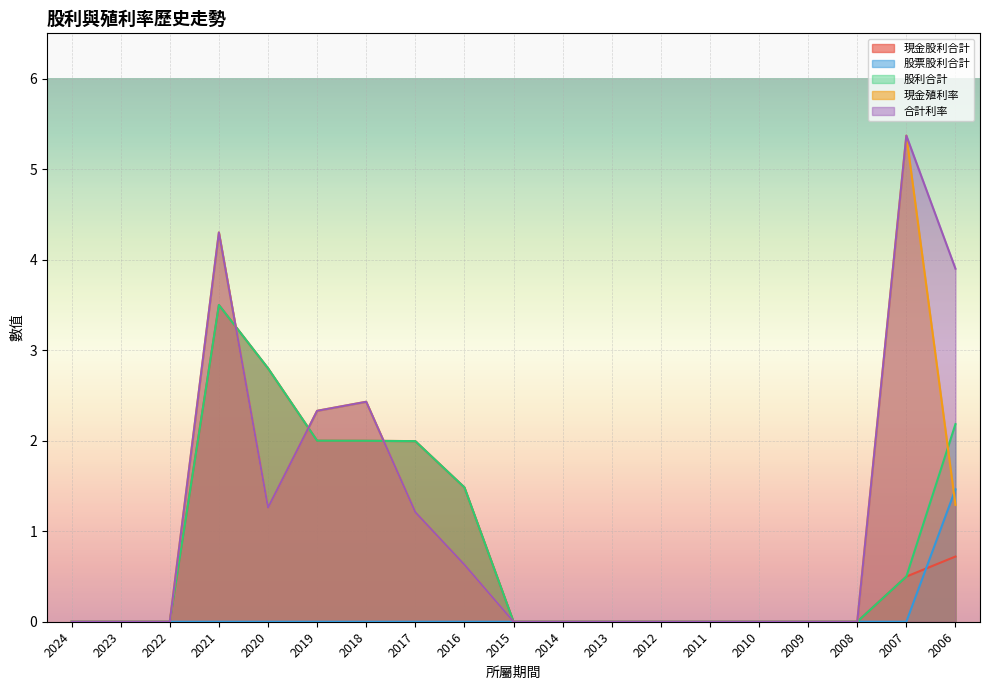

Between 2019 and 2010, which is larger?

2019